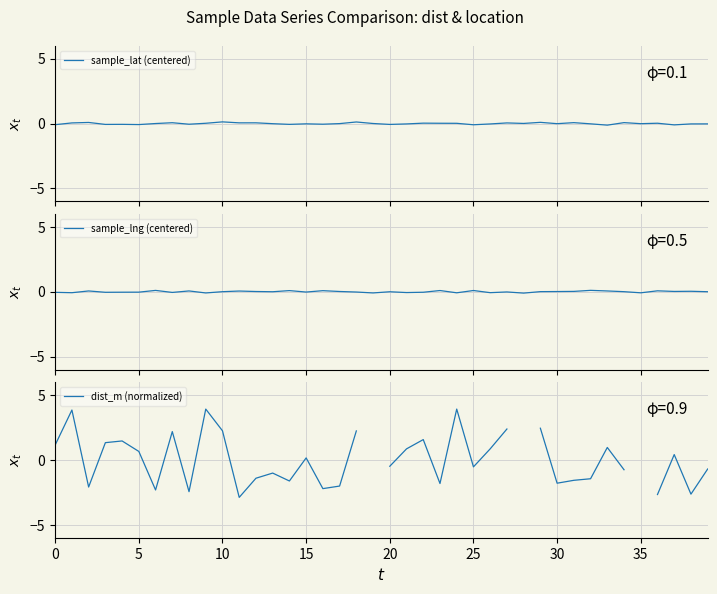

Which series changed the most between 13 and 27?

dist_m (normalized)